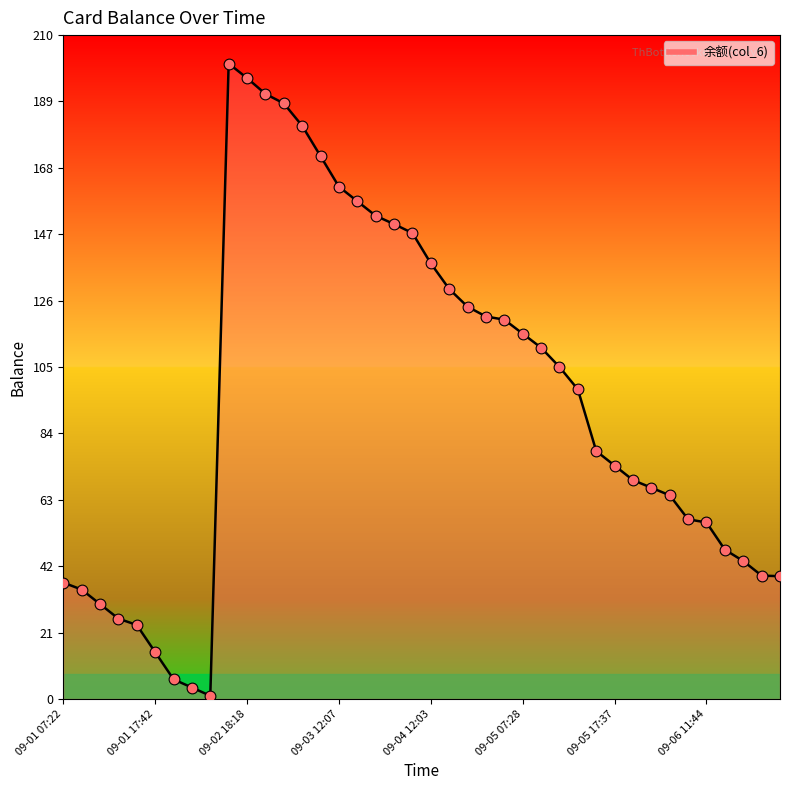

What is the difference between the maximum and minimum values?

200.0